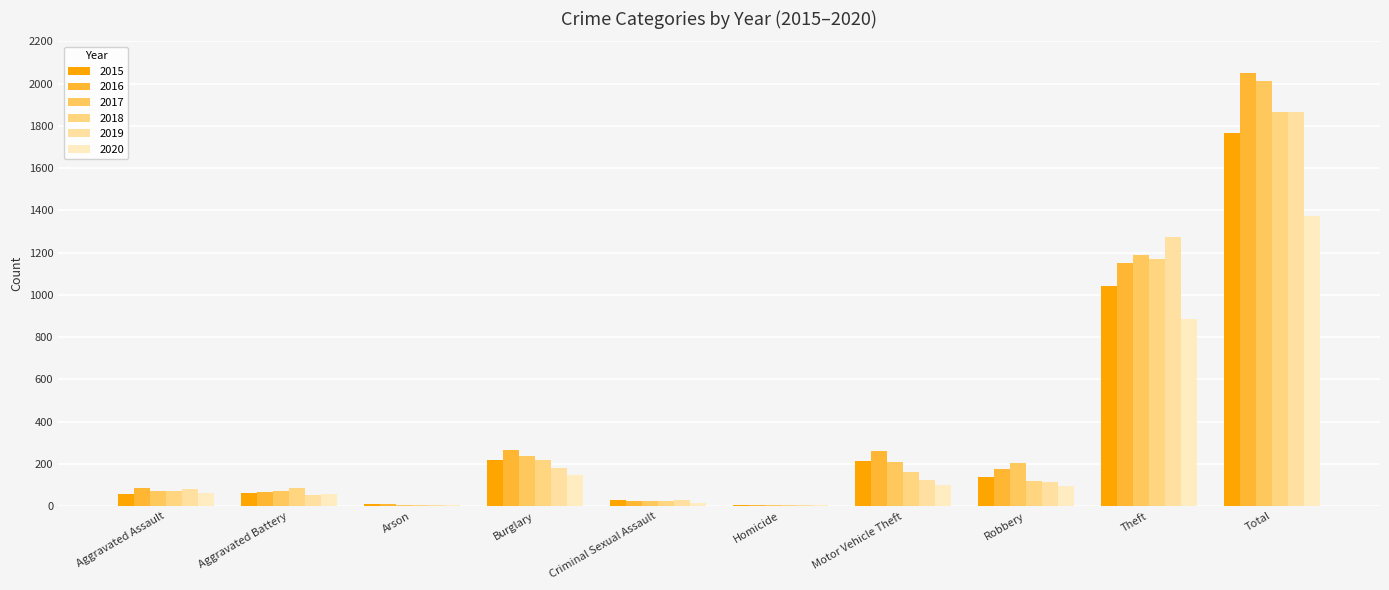

At which category does the chart reach its peak across all series?

Total